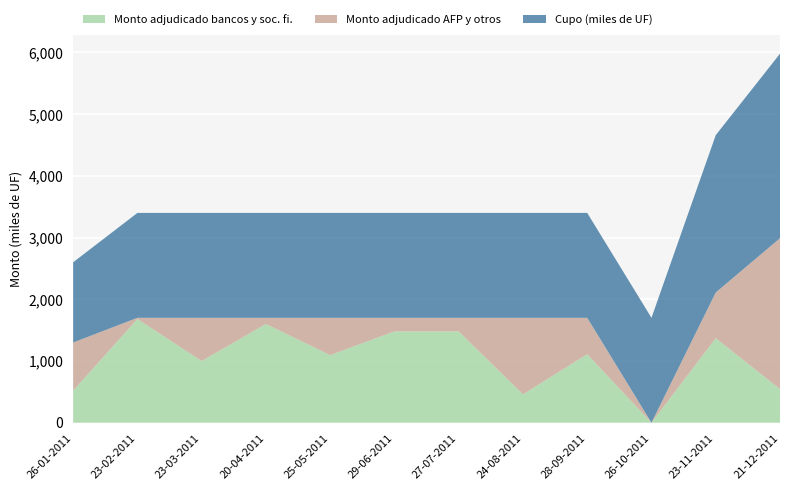

Reading left to right, transcribe all the data shown in this chart.

Monto adjudicado bancos y soc. fi.: 26-01-2011=520	23-02-2011=1680	23-03-2011=1000	20-04-2011=1600	25-05-2011=1095	29-06-2011=1480	27-07-2011=1480	24-08-2011=460	28-09-2011=1110	26-10-2011=0	23-11-2011=1370	21-12-2011=545
Monto adjudicado AFP y otros: 26-01-2011=780	23-02-2011=20	23-03-2011=700	20-04-2011=100	25-05-2011=605	29-06-2011=220	27-07-2011=220	24-08-2011=1240	28-09-2011=590	26-10-2011=0	23-11-2011=740	21-12-2011=2445
Cupo (miles de UF): 26-01-2011=1300	23-02-2011=1700	23-03-2011=1700	20-04-2011=1700	25-05-2011=1700	29-06-2011=1700	27-07-2011=1700	24-08-2011=1700	28-09-2011=1700	26-10-2011=1700	23-11-2011=2550	21-12-2011=2990